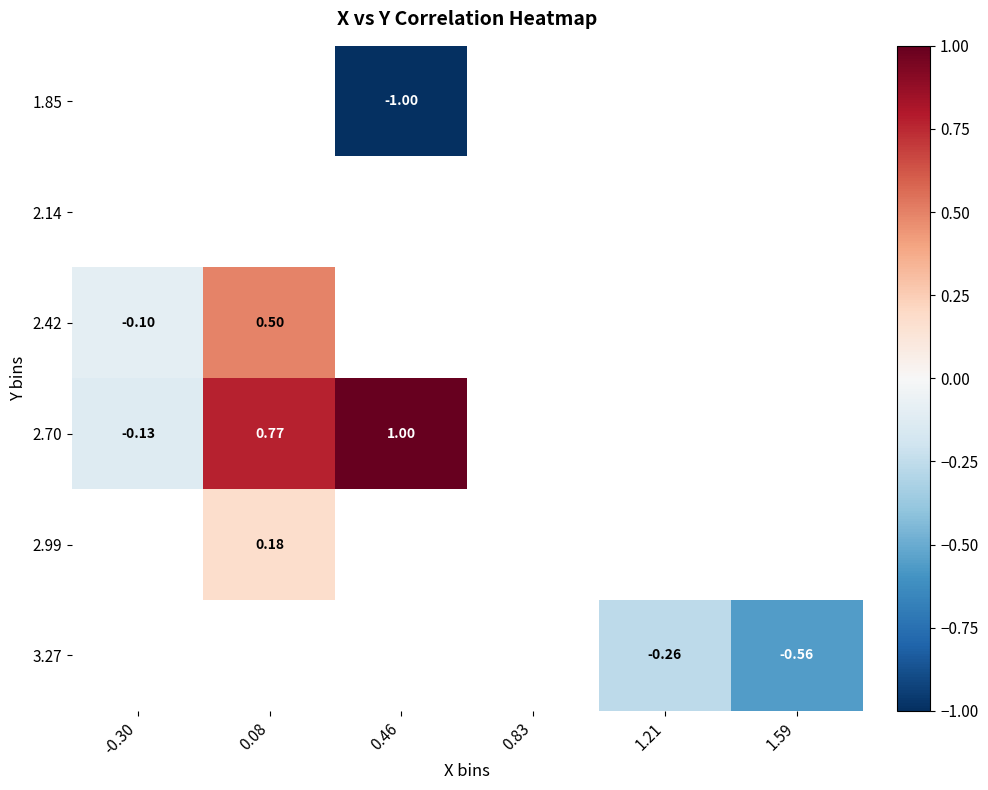

How many distinct data groups are displayed?

6